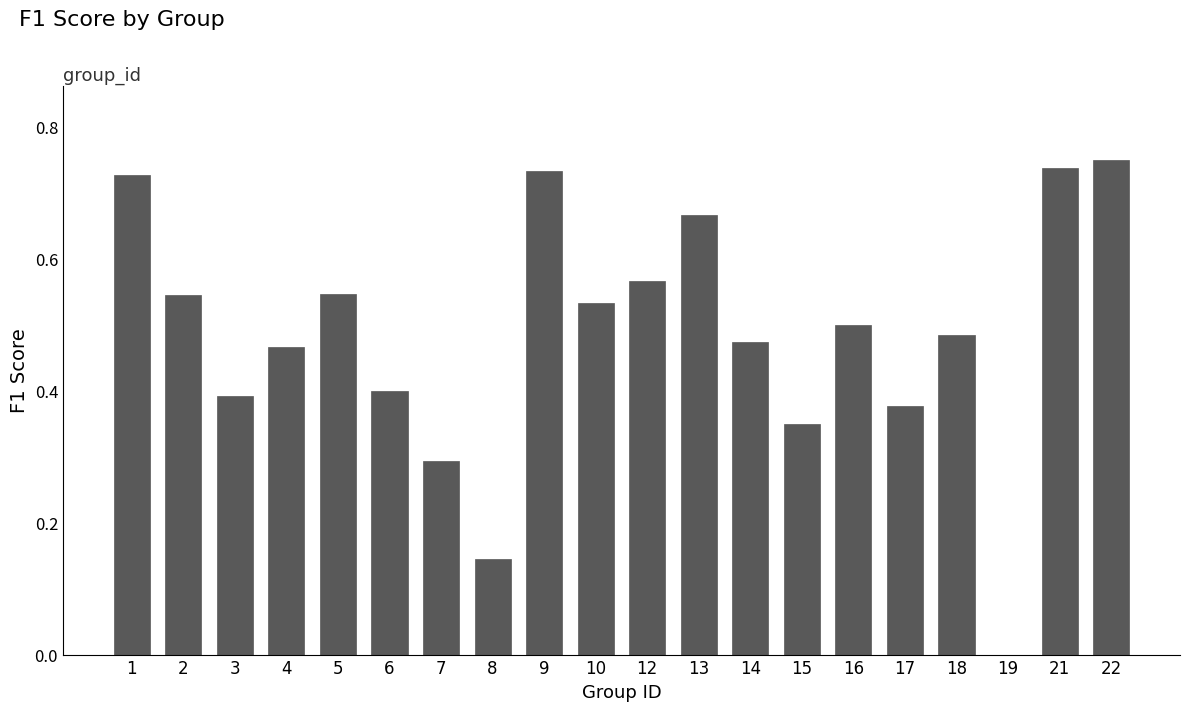

How many categories are shown in the chart?

20